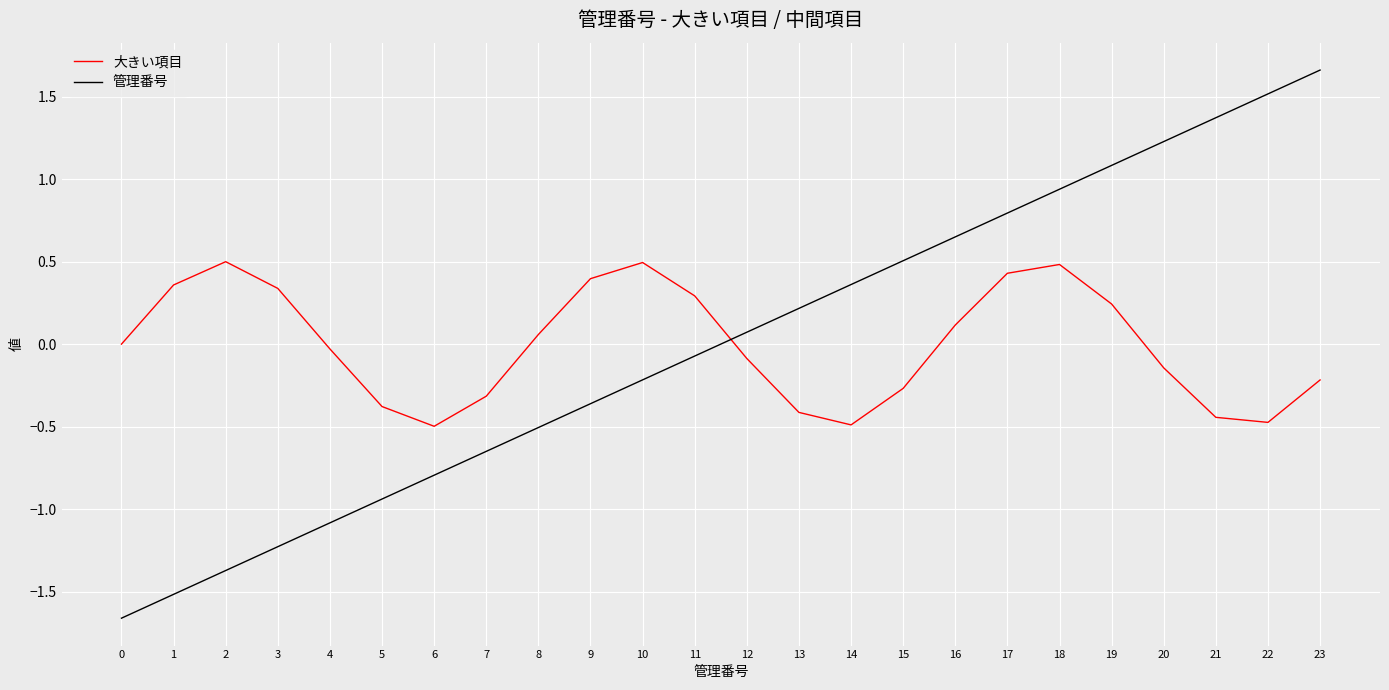

The 管理番号 series shows 2.7 at 23. True or false?

False